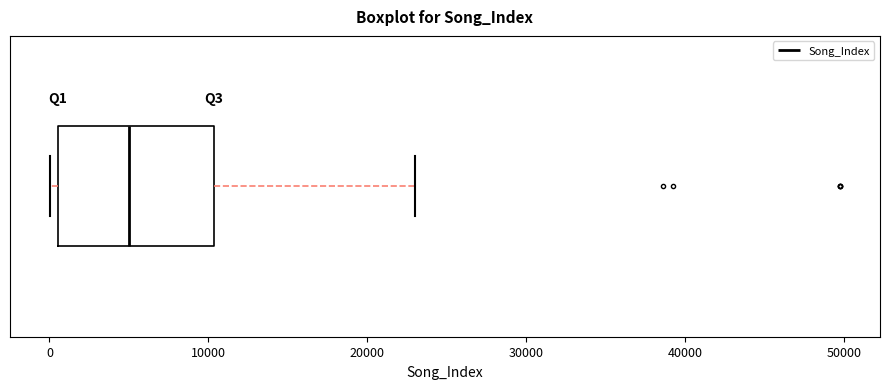

Read this box plot against the x-axis: the position of the median line, the range covered by the box, and the ends of both whiskers. The values are not printed on the chart, so give them approximately, as read against the axis.

median 5000, box 1000 to 10000, whiskers 0 to 23000